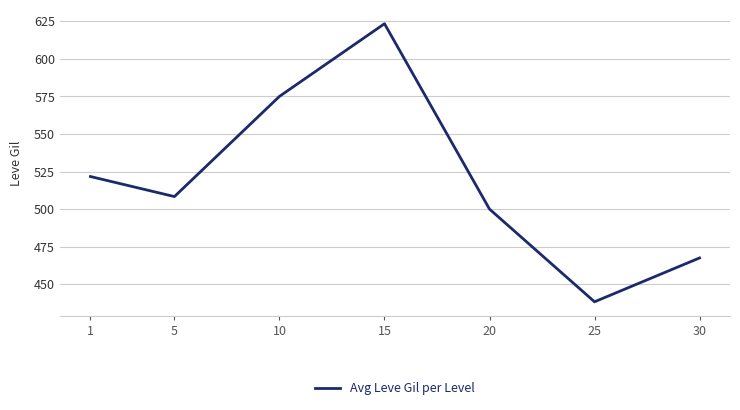

Is this an area chart (filled region under the line)?

No